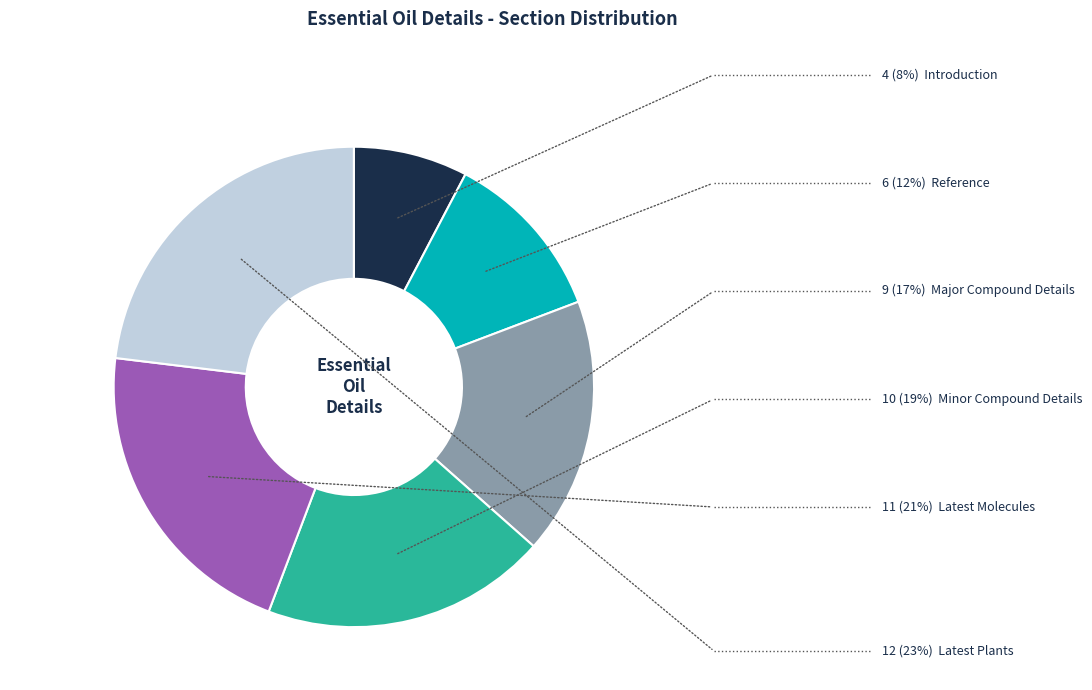

Is there a majority slice in this chart?

No